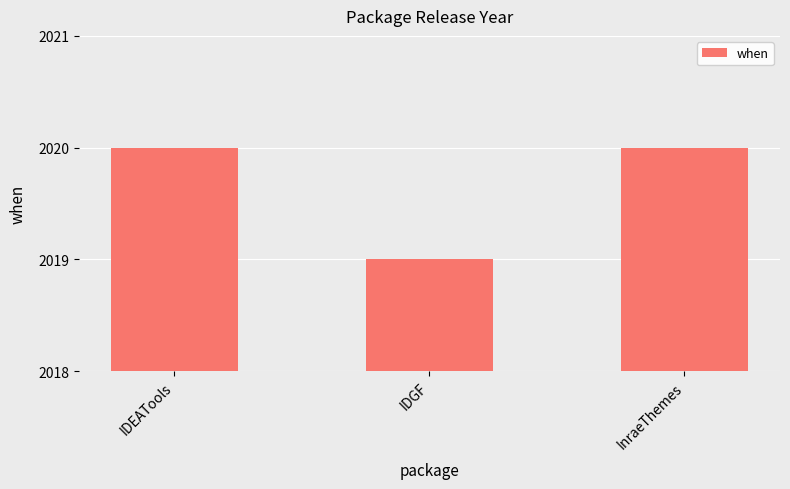

True or false: the data shows 874 at InraeThemes.

False